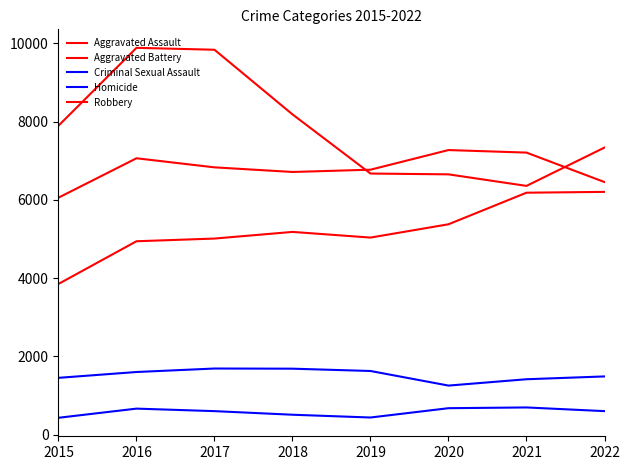

Is the value of Aggravated Battery at 2015 greater than the value of Aggravated Assault at 2020?

Yes